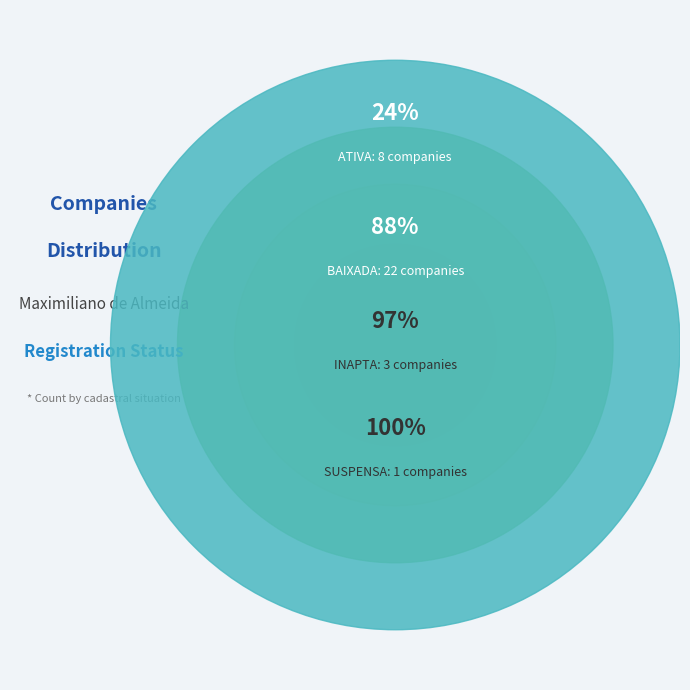

To the nearest percent, what percentage of the pie is INAPTA?

9%